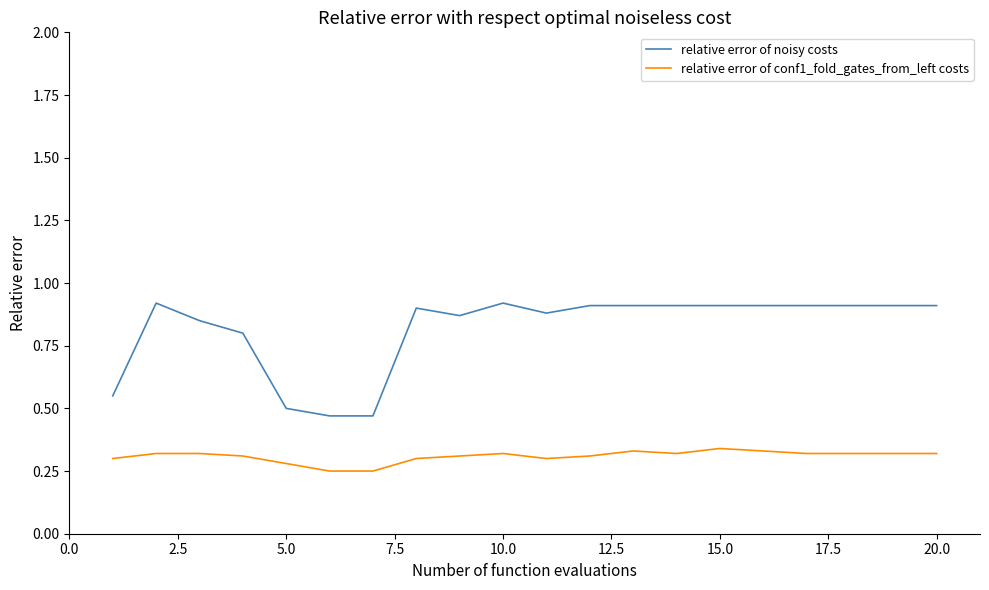

True or false: relative error of noisy costs and relative error of conf1_fold_gates_from_left costs cross at least once.

False